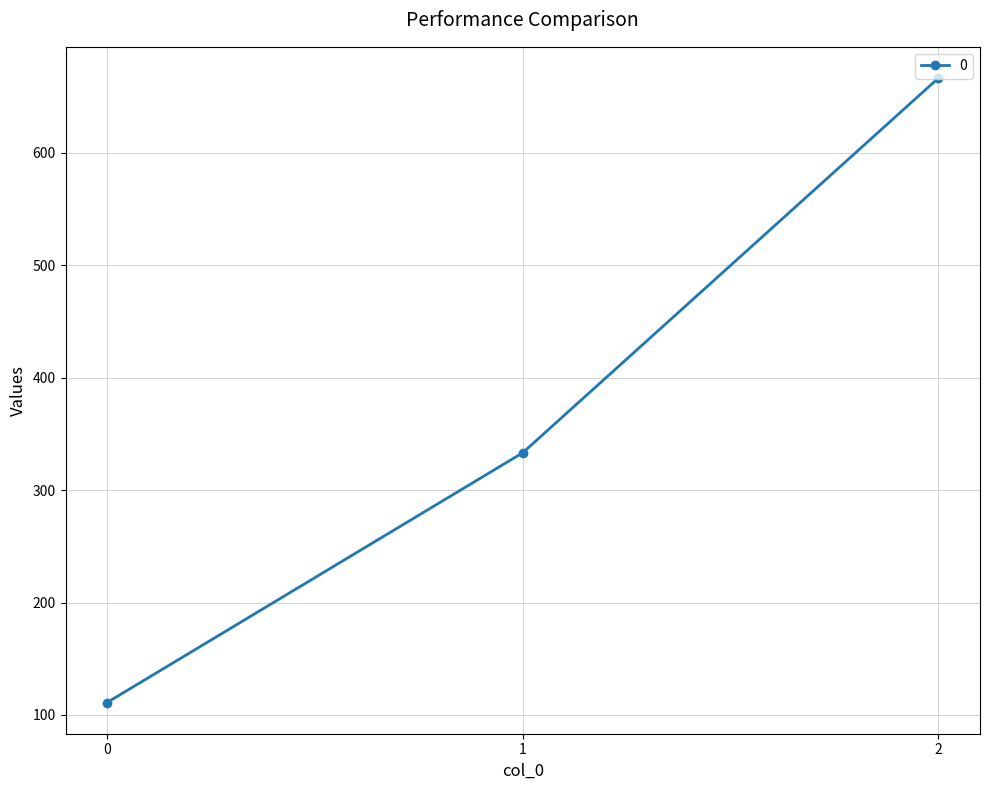

What is the sum of the values at 1 and 2?

1000.0